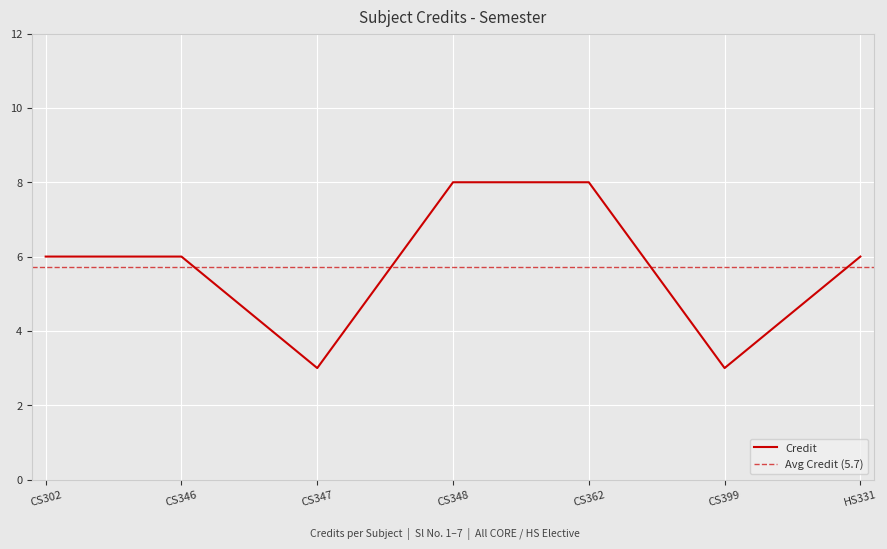

Reading left to right, transcribe all the data shown in this chart.

6	6	3	8	8	3	6